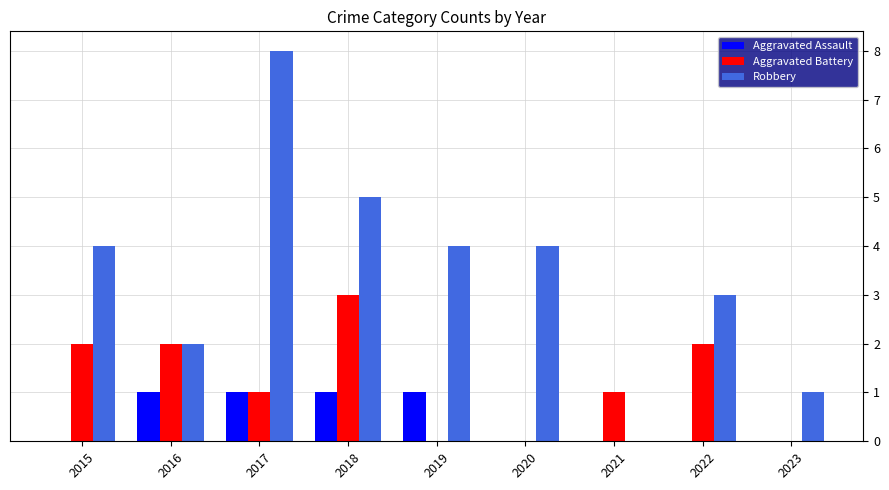

The Aggravated Assault series shows 0 at 2023. True or false?

True